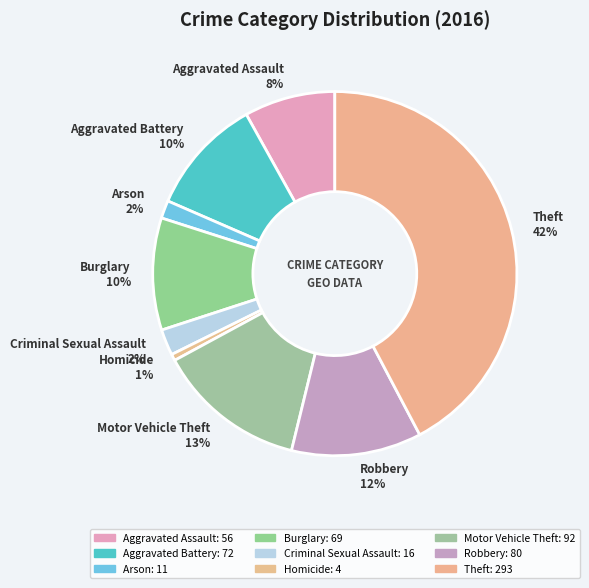

To the nearest percent, what is the difference between the Criminal Sexual Assault and Aggravated Assault slice percentages?

6%